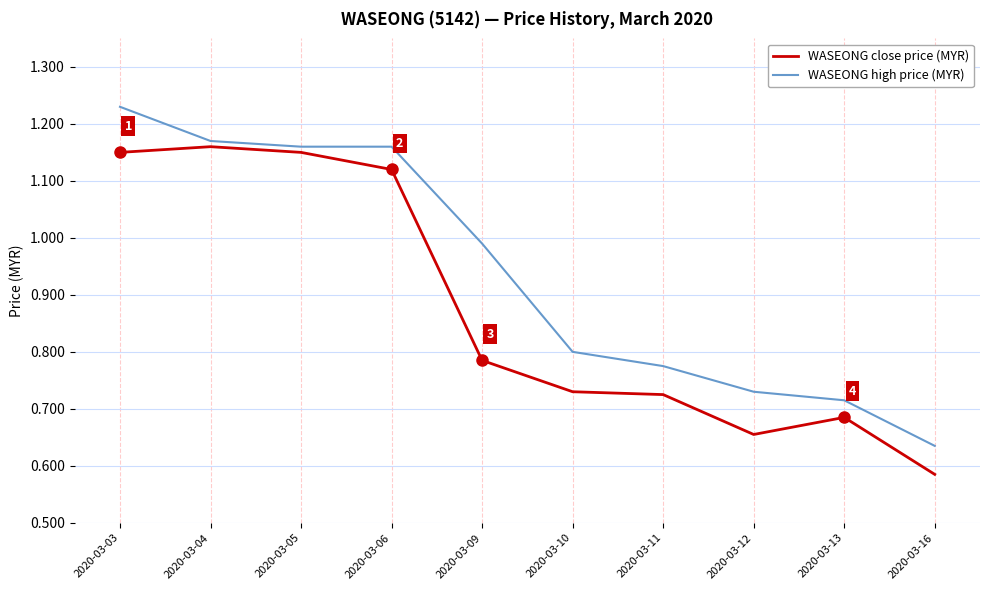

What is the sum of the WASEONG close price (MYR) values at 2020-03-16 and 2020-03-10?

1.3